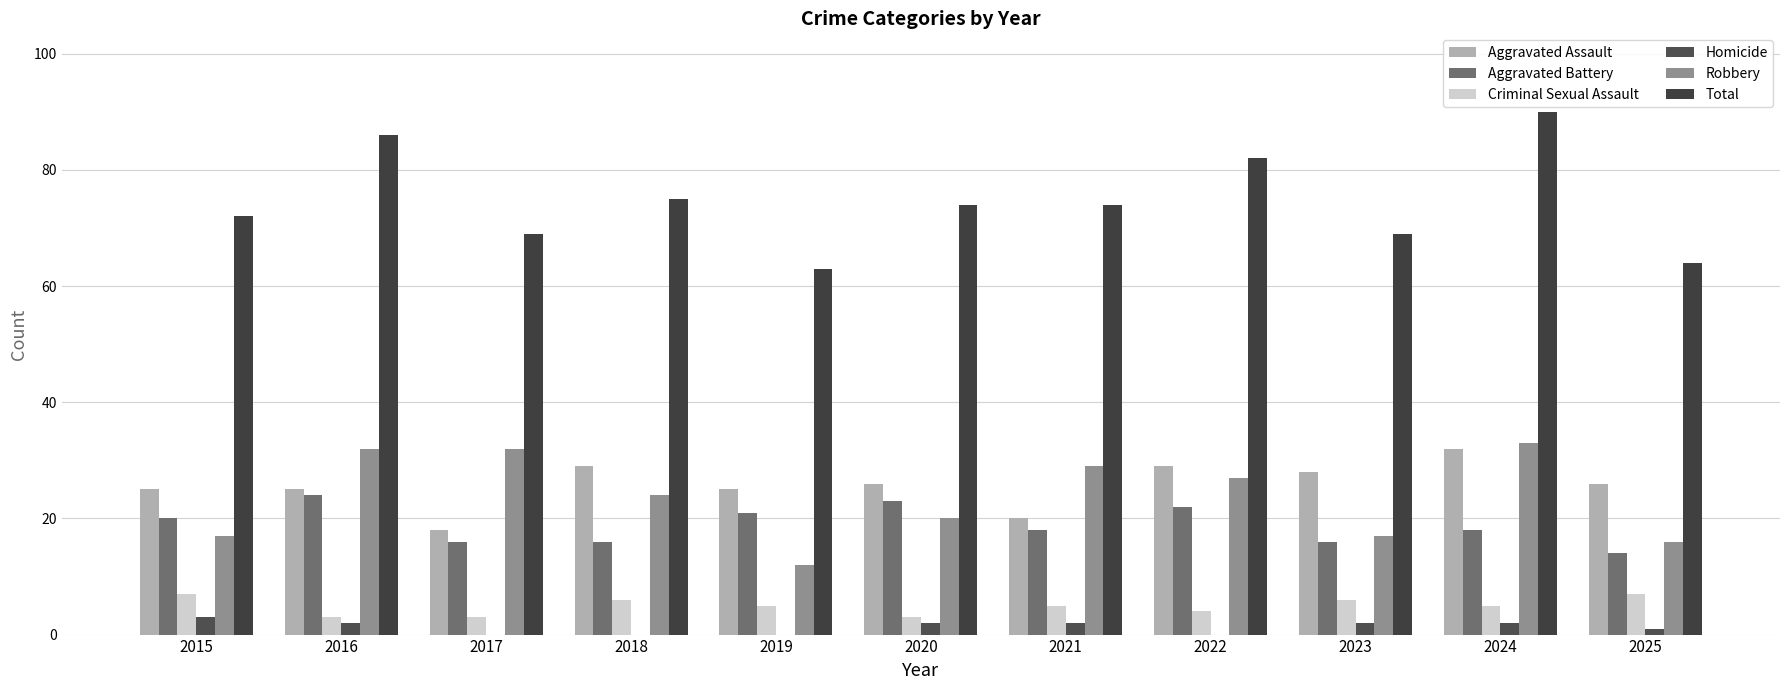

At how many categories does at least one series exceed 10?

11